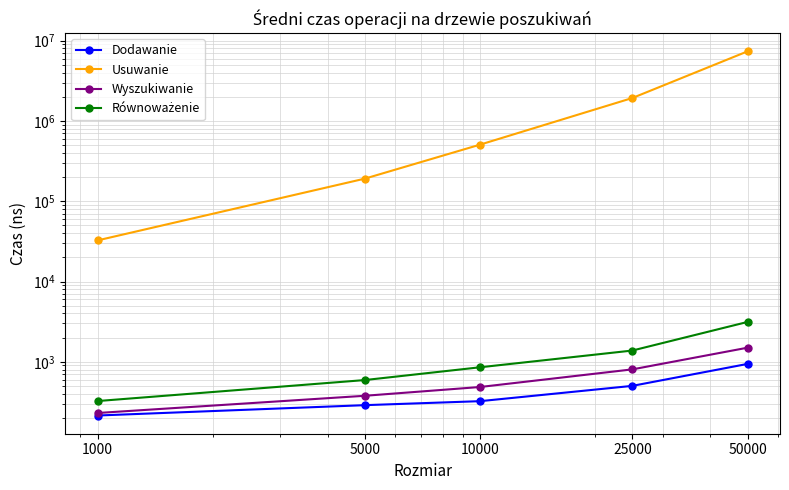

Reading left to right, what are all the values shown in this chart?

Dodawanie: 1000=214	5000=288	10000=323	25000=501	50000=940
Usuwanie: 1000=32519	5000=191383	10000=507356	25000=1932301	50000=7363394
Wyszukiwanie: 1000=230	5000=377	10000=485	25000=804	50000=1497
Równoważenie: 1000=324	5000=592	10000=854	25000=1380	50000=3133